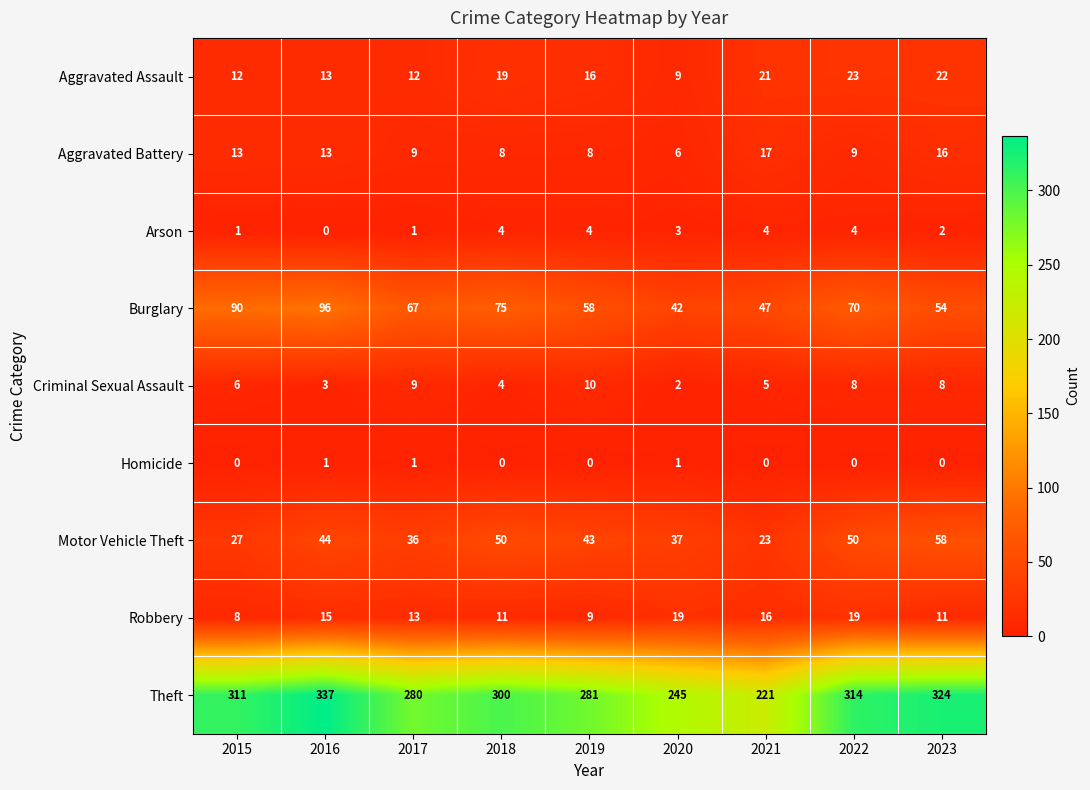

Where is Theft nearest to the value 279?

2017